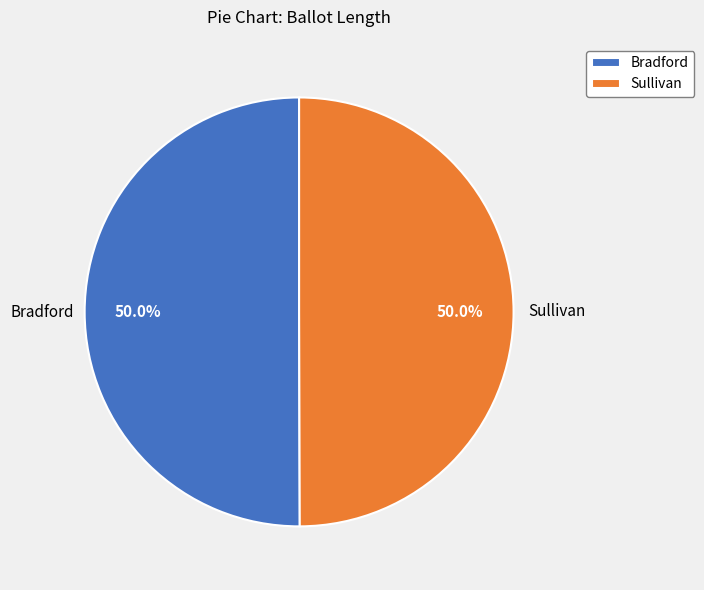

Approximately how many times larger is the value at Bradford compared to Sullivan?

1.0